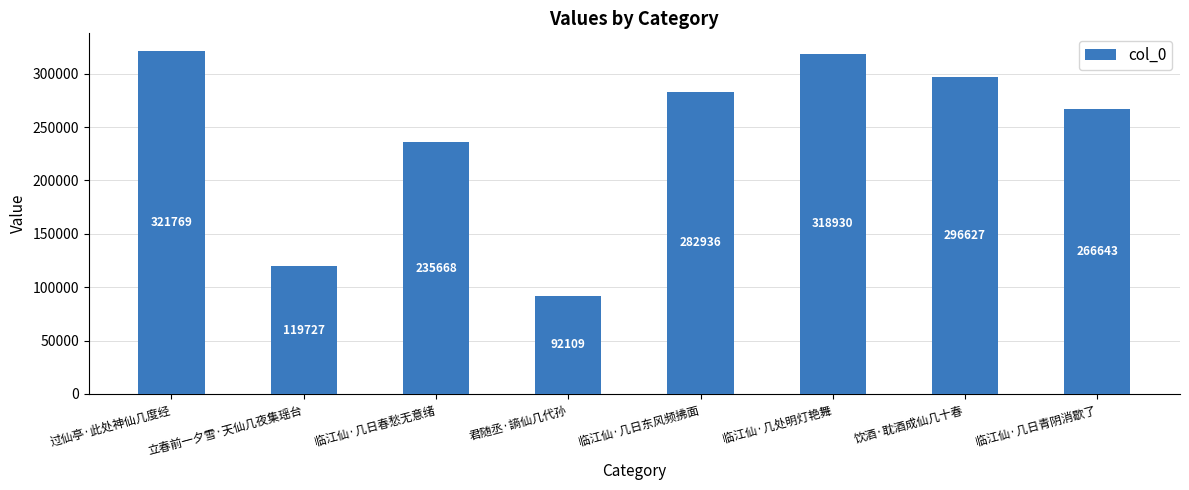

Reading right to left, what are all the values shown in this chart?

临江仙·几日青阴消歇了=266643	饮酒·耽酒成仙几十春=296627	临江仙·几处明灯艳舞=318930	临江仙·几日东风频拂面=282936	君随丞·謪仙几代孙=92109	临江仙·几日春愁无意绪=235668	立春前一夕雪·天仙几夜集瑶台=119727	过仙亭·此处神仙几度经=321769